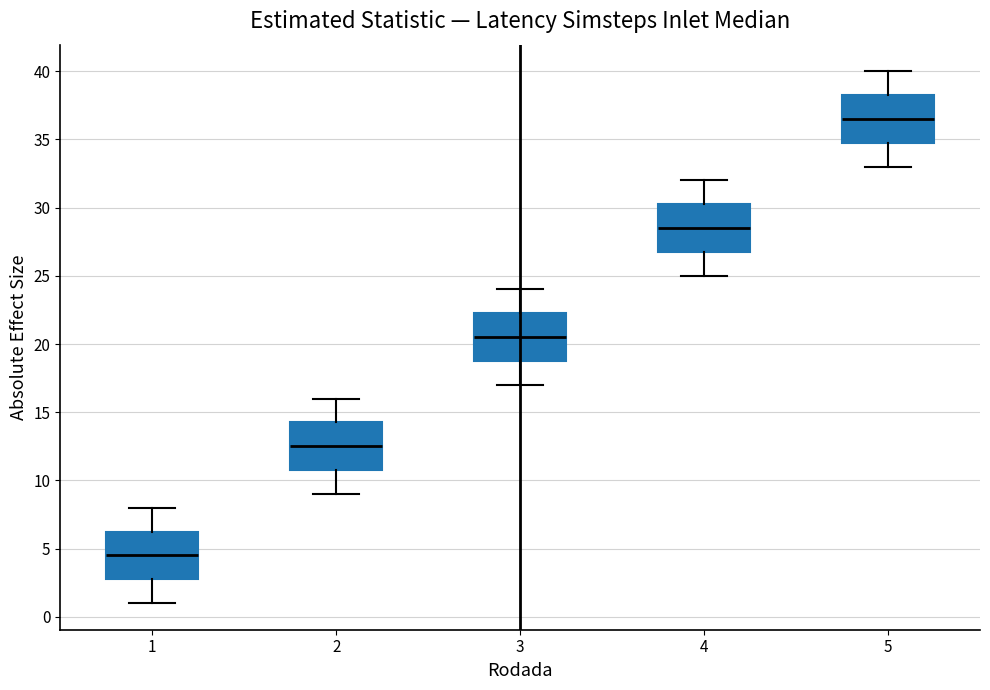

Where does the upper whisker of the box at x = 1 end on the y-axis? The values are not printed on the chart, so give them approximately, as read against the axis.

8.0